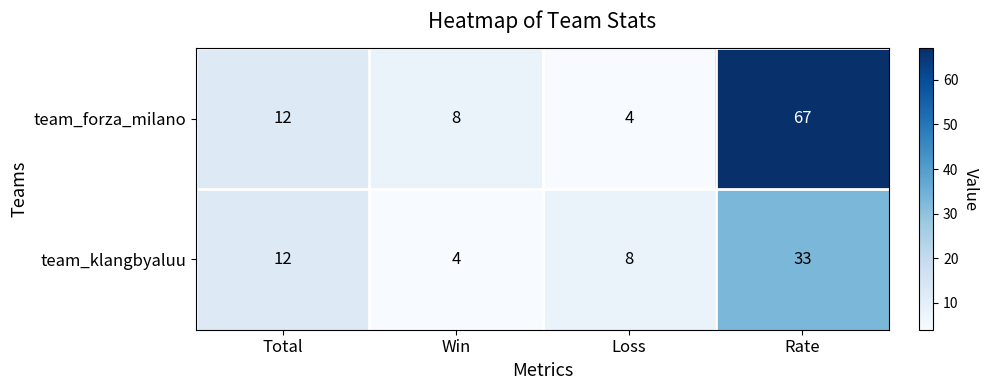

Reading left to right, transcribe all the data shown in this chart.

team_forza_milano: Total=12	Win=8	Loss=4	Rate=67
team_klangbyaluu: Total=12	Win=4	Loss=8	Rate=33